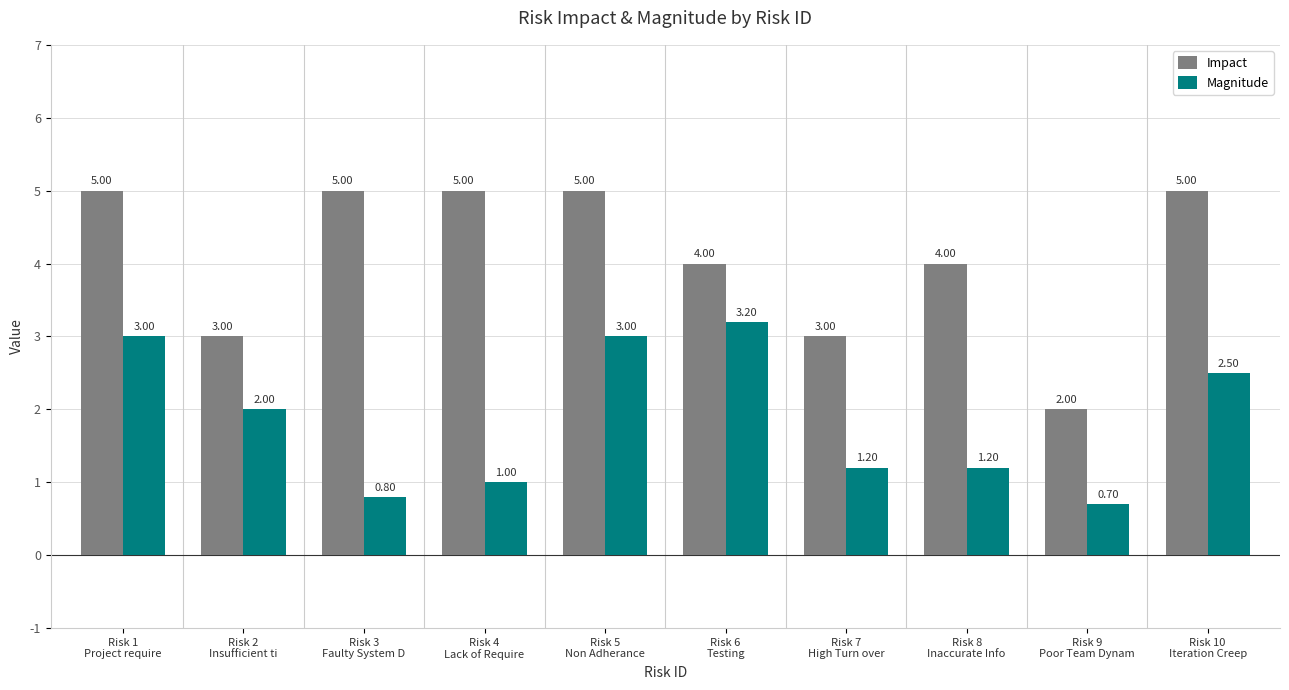

Which series has the largest total across all categories?

Impact